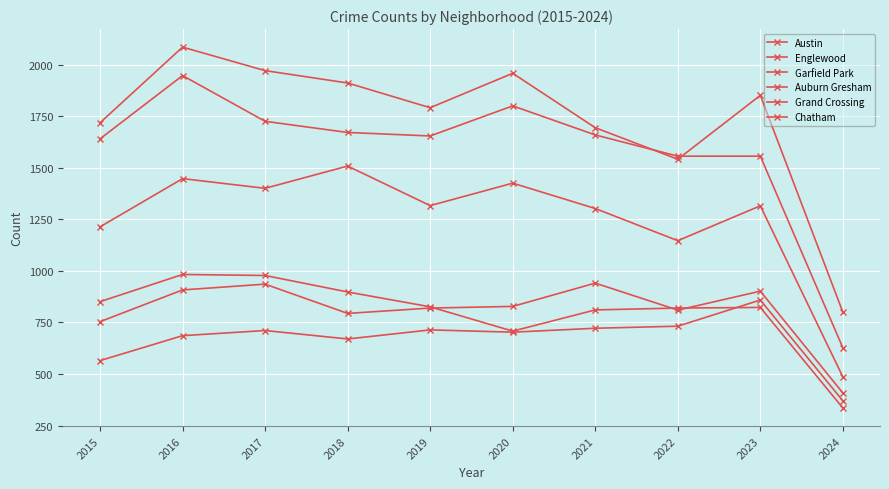

What is the minimum value for Englewood?

627